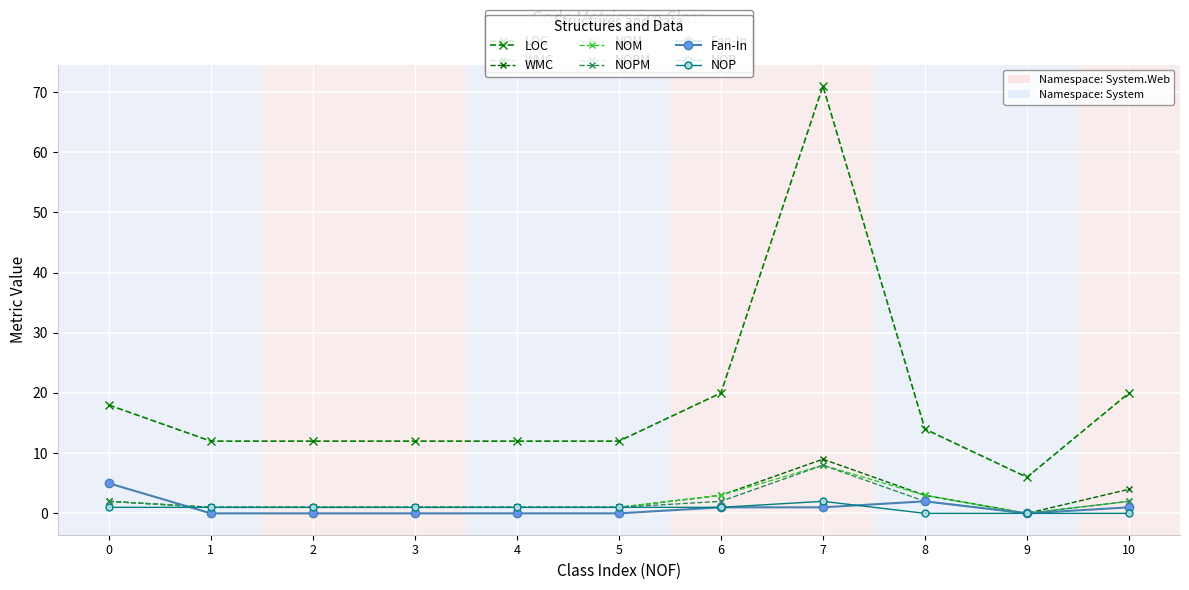

Is this an area chart (filled region under the line)?

No